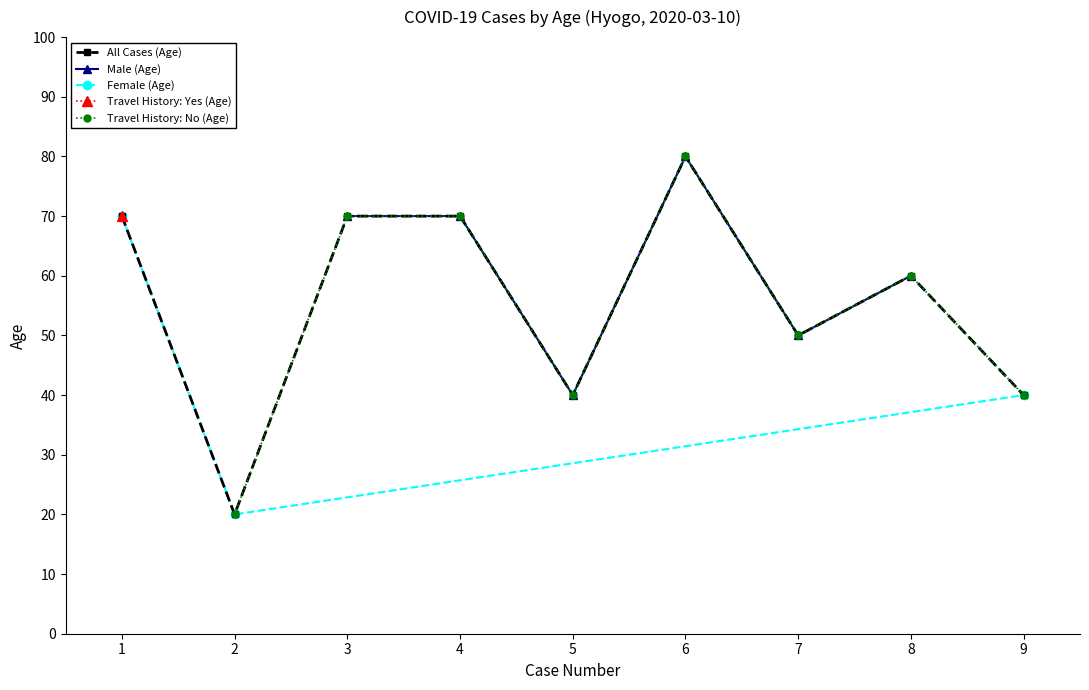

The All Cases (Age) series shows 33 at 4. True or false?

False